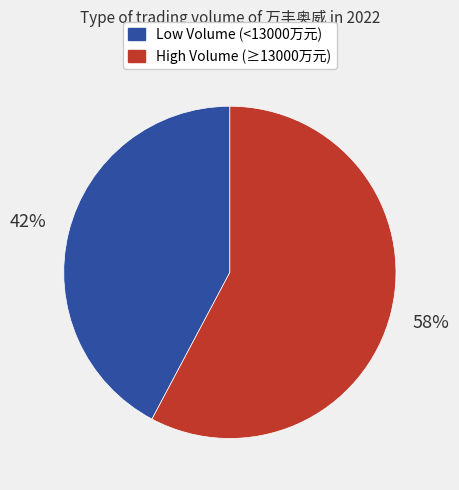

Does any single category account for the majority?

Yes